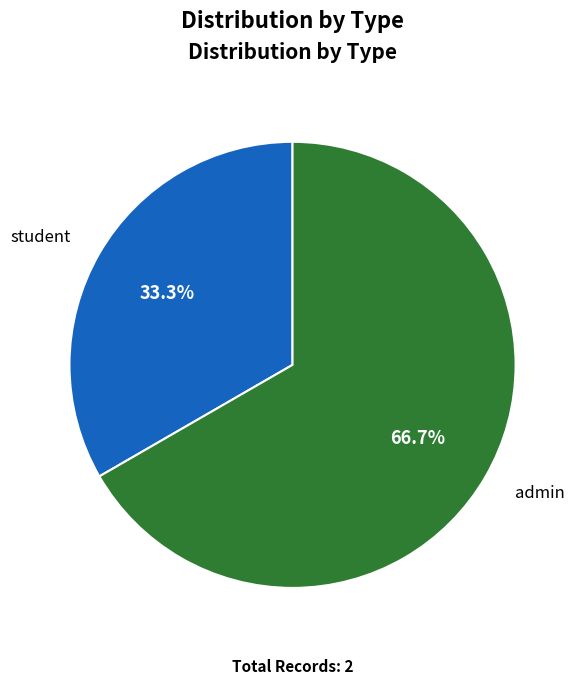

Which category has the biggest portion of the pie?

admin